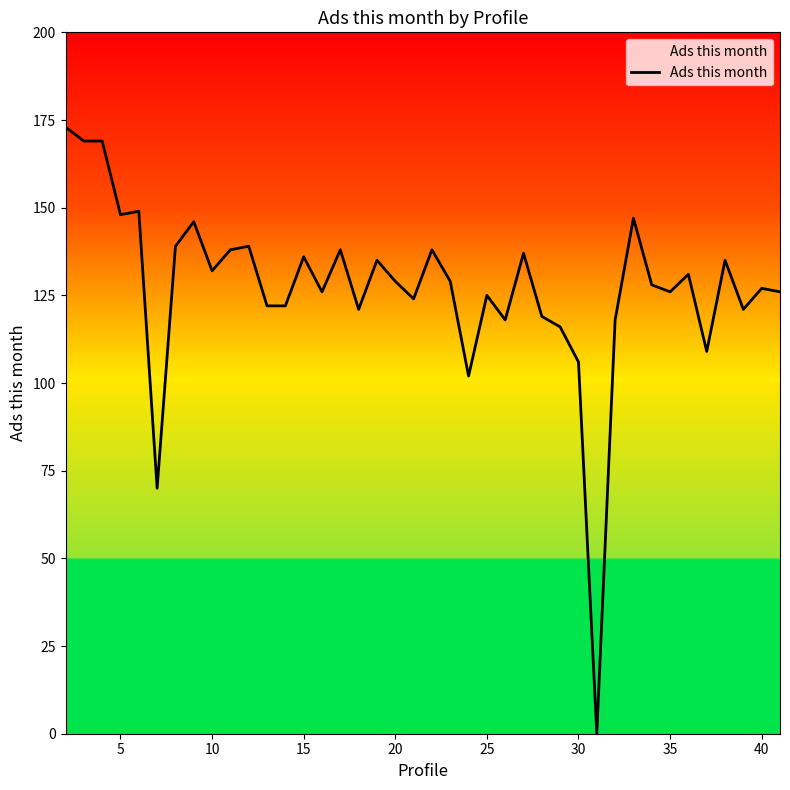

What is the greatest value displayed?

173